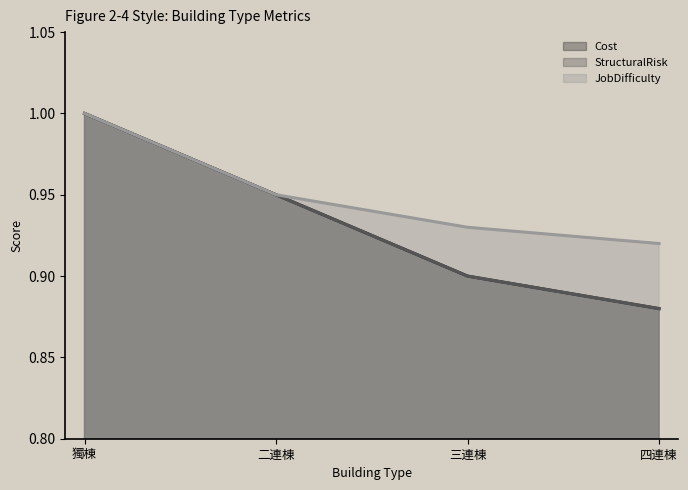

What is the total value across all series at 獨棟?

3.0